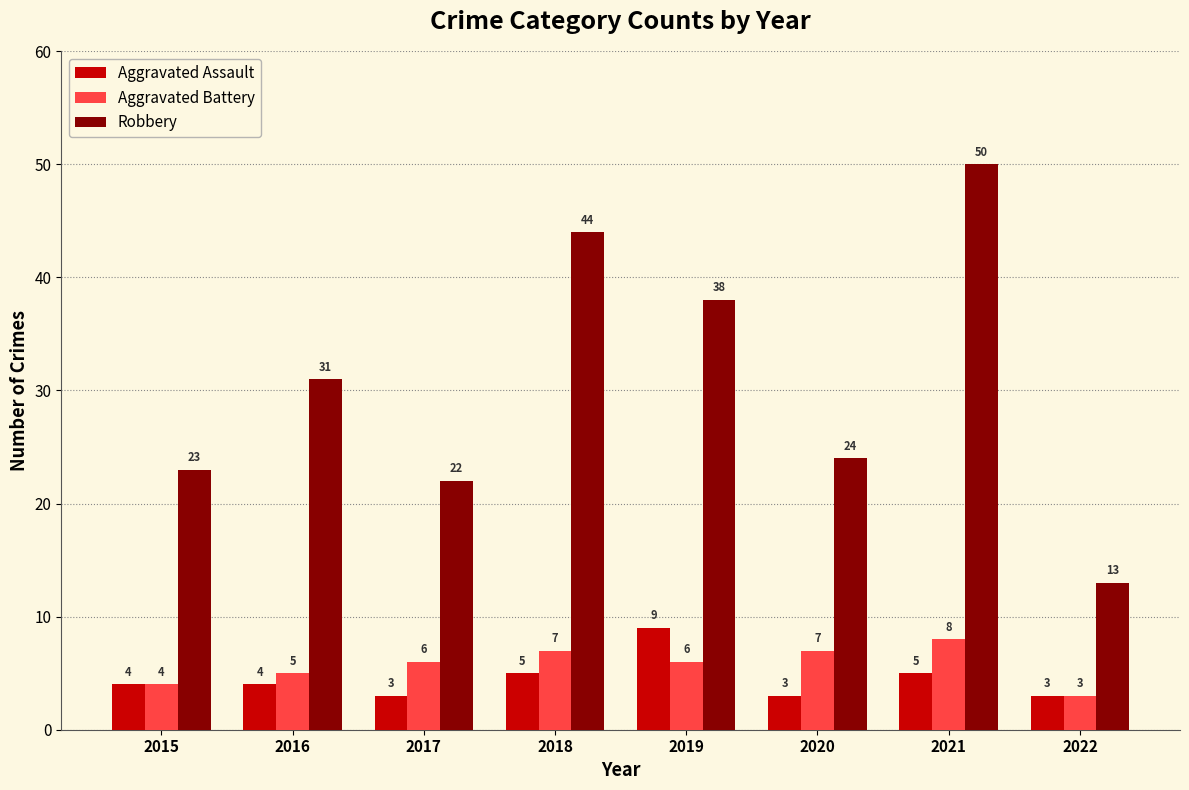

What is the sum of the Aggravated Battery values at 2021 and 2016?

13